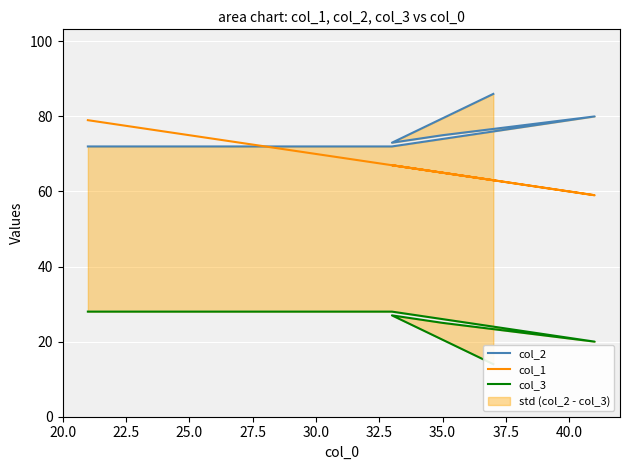

How many lines are shown in the chart?

3